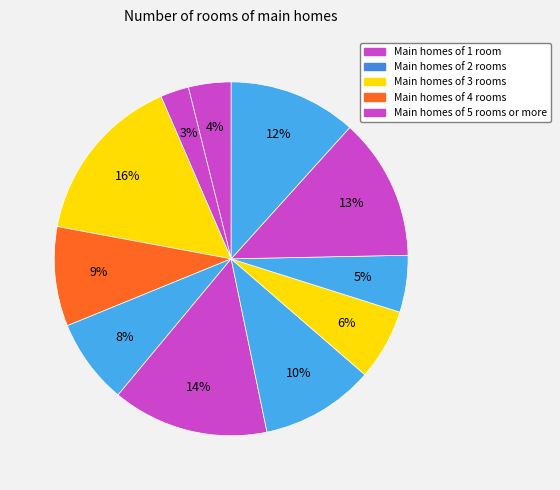

Count the number of slices in the pie.

11